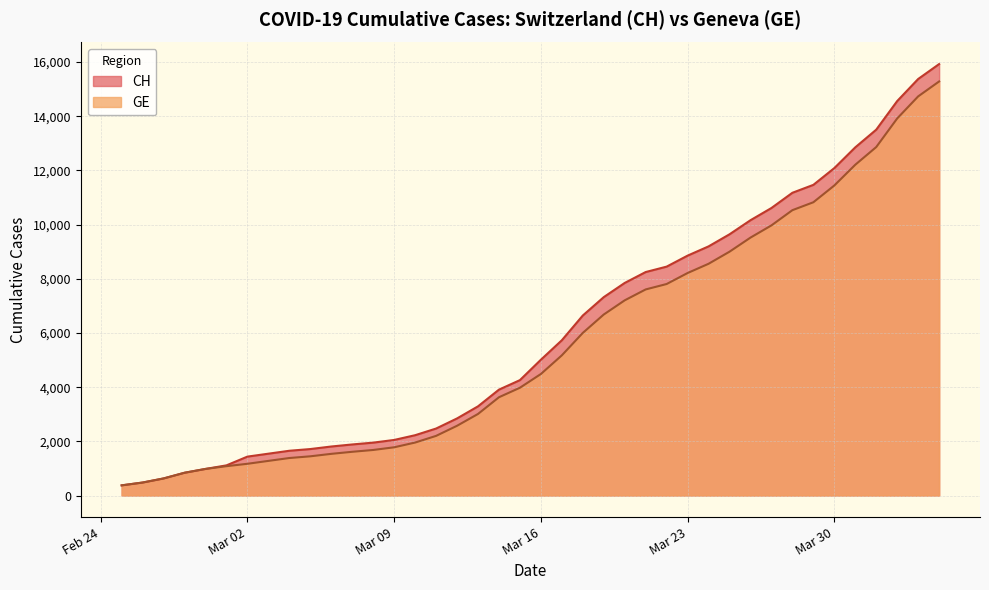

Which series has the largest total across all categories?

CH